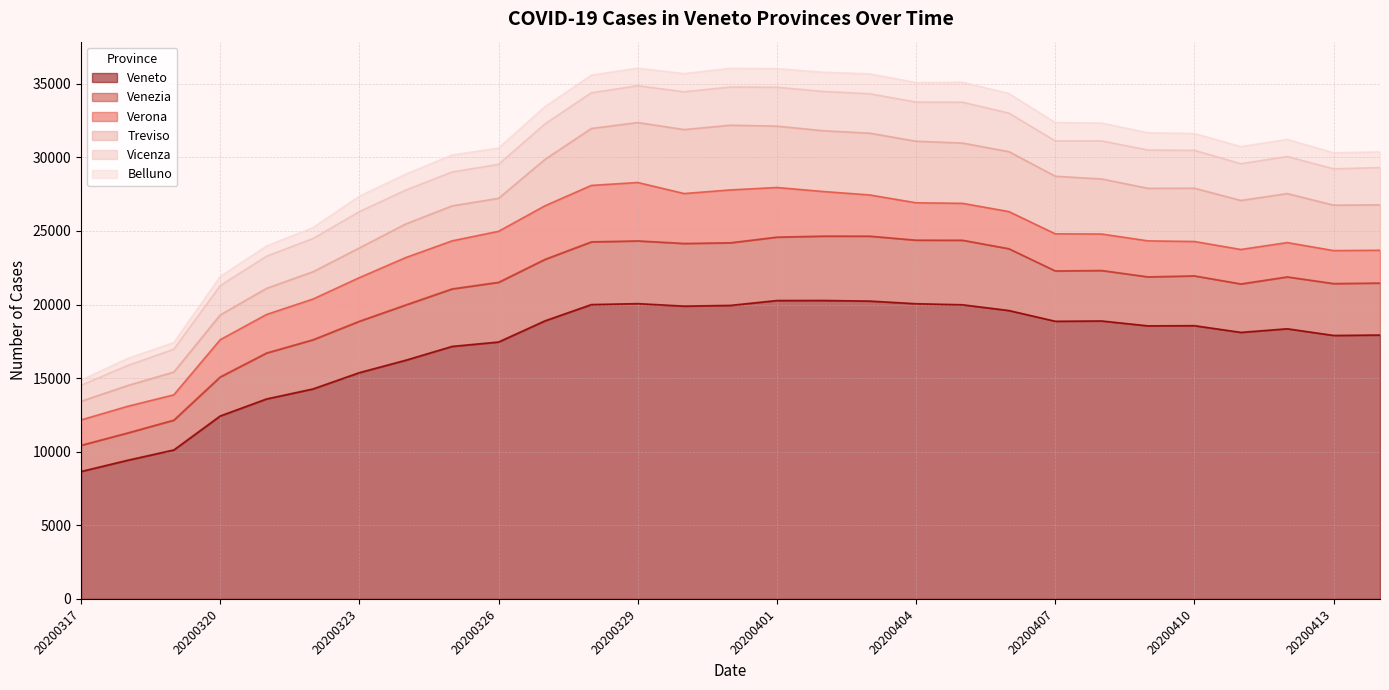

What is the highest value of the Veneto series?

20278